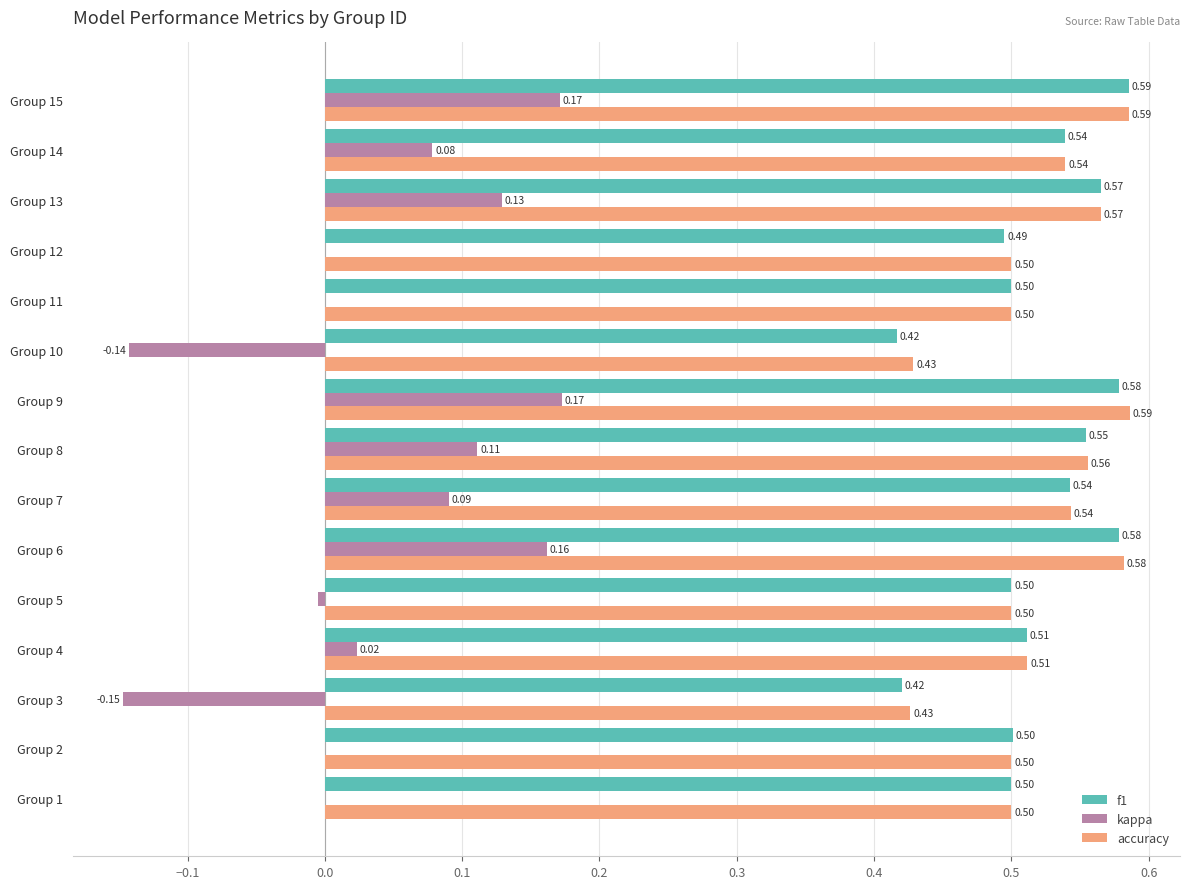

What is the sum of all f1 values?

7.8